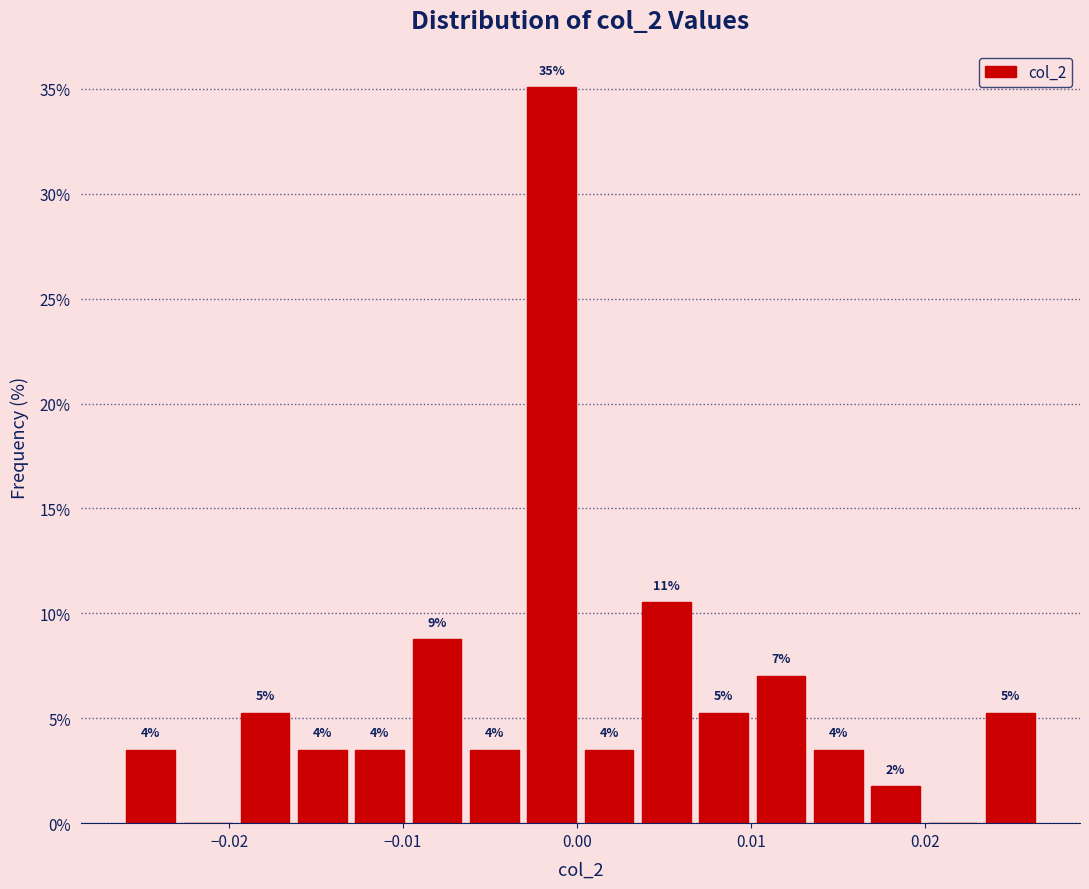

Around what value on the x-axis is the tallest bar? Give the approximate position of its centre, as read against the axis.

-0.001